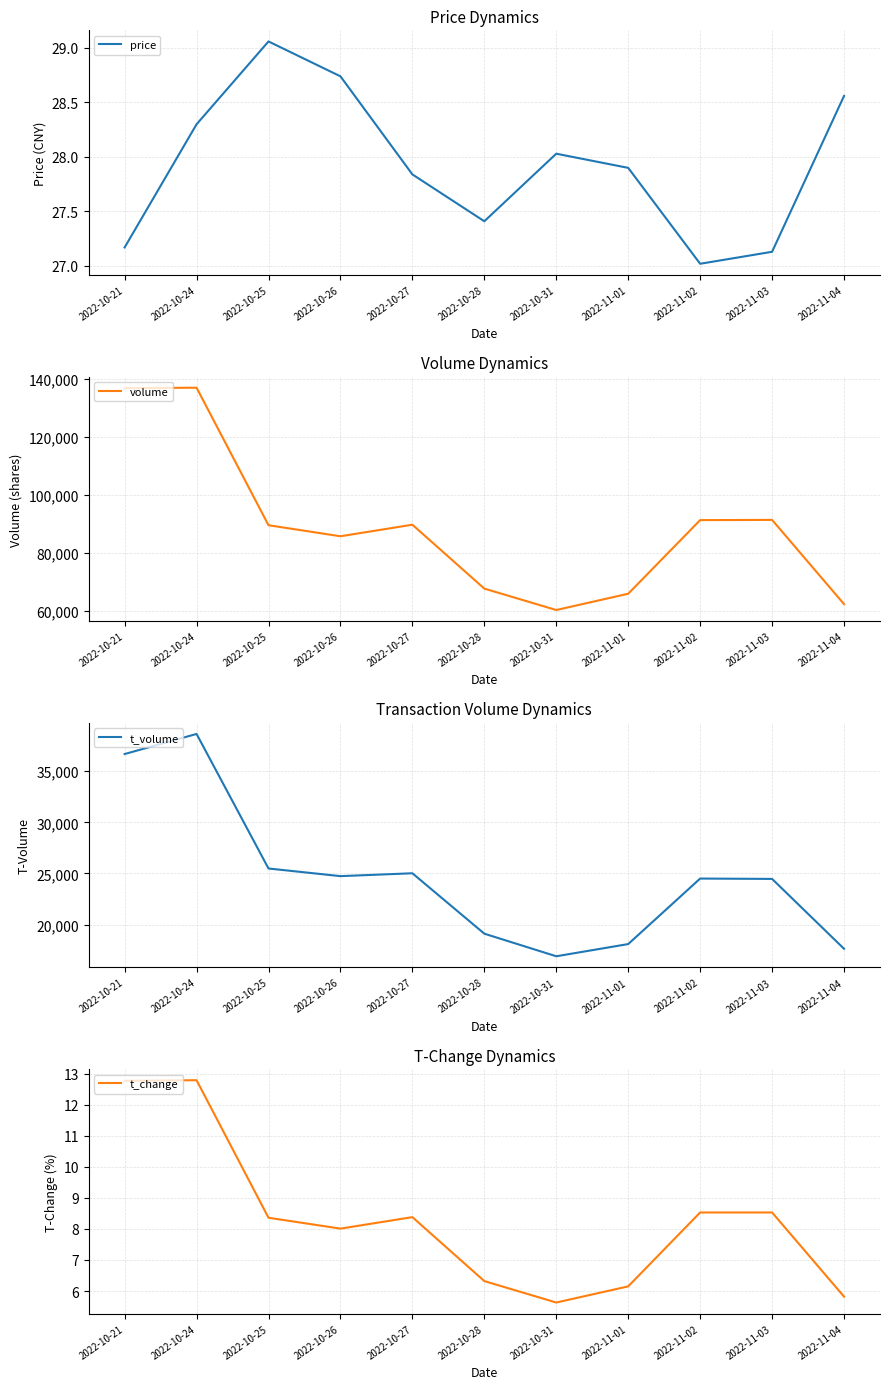

True or false: t_volume and t_change cross at least once.

False